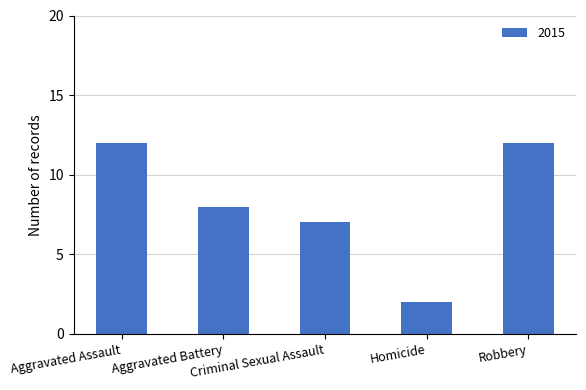

What is the average value?

8